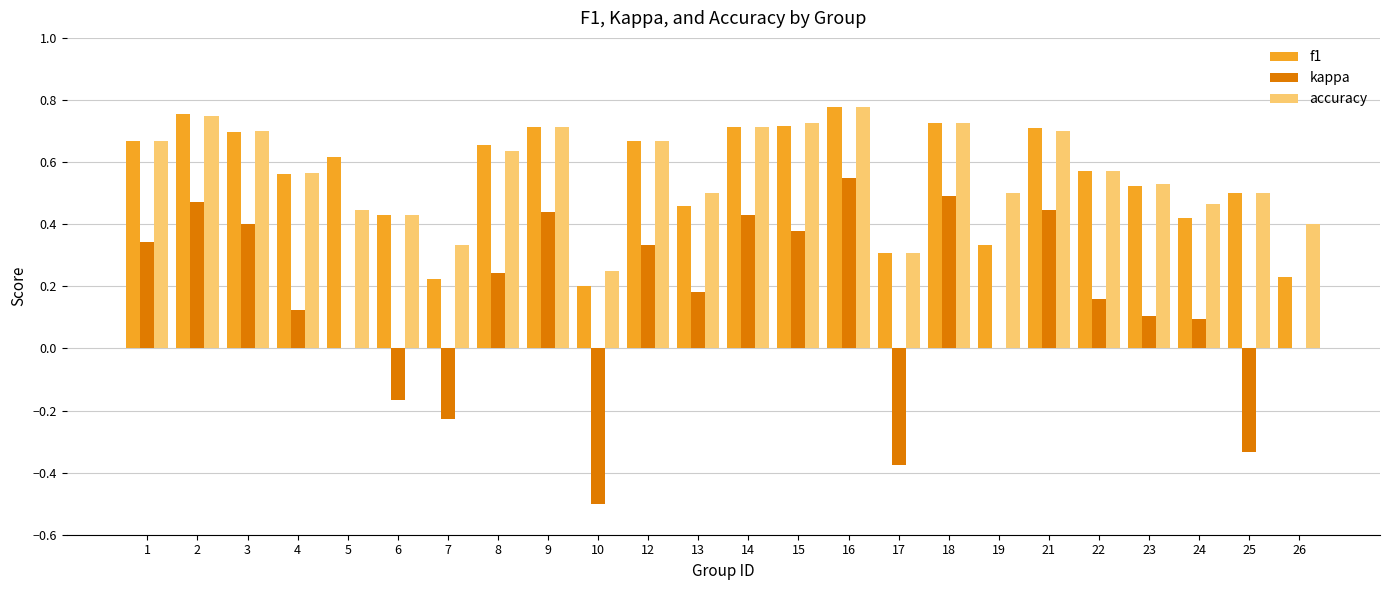

Which category has the highest value across all series?

16